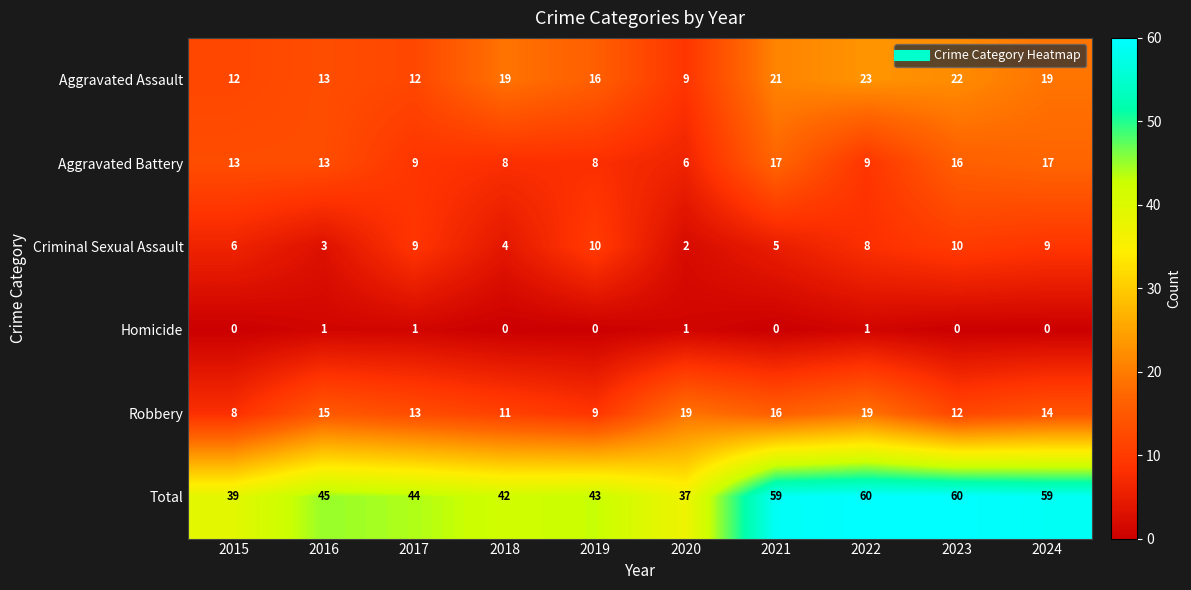

At how many categories does at least one series exceed 29?

10